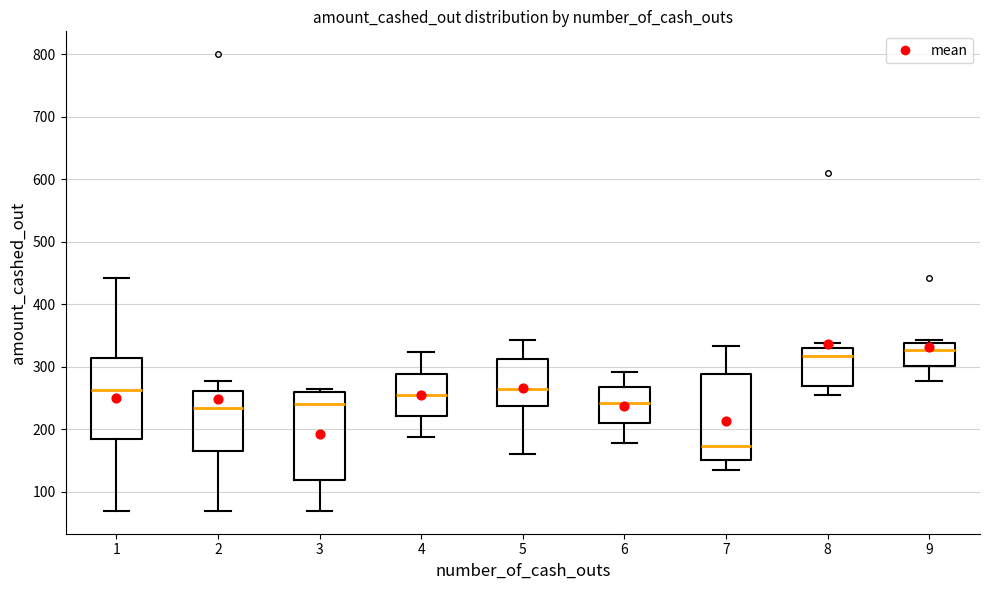

Where does the lower whisker of the box at x = 7 end on the y-axis? The values are not printed on the chart, so give them approximately, as read against the axis.

130